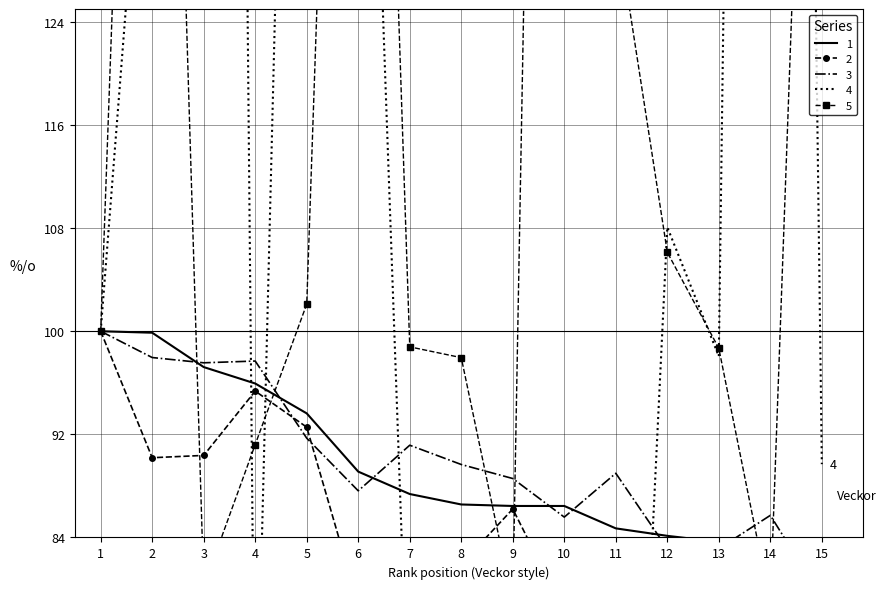

How many lines are shown in the chart?

5